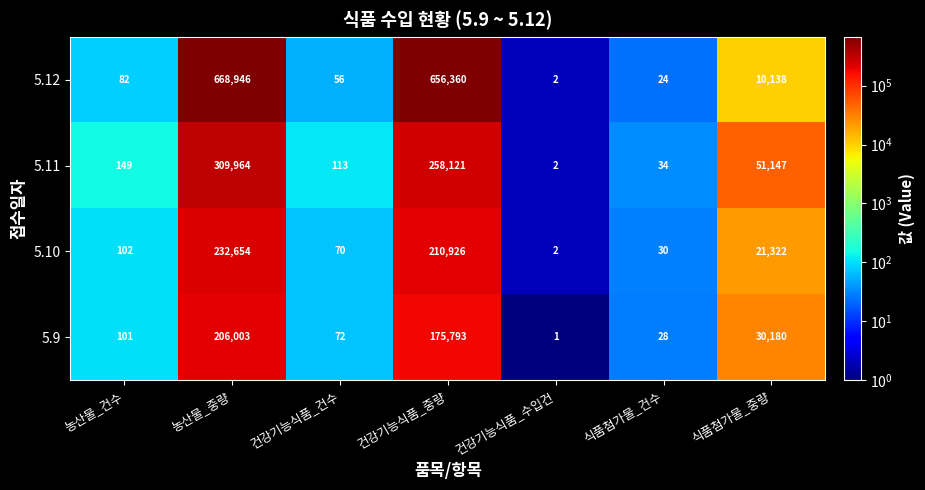

What is the difference between the 5.12 values at 건강기능식품_수입건 and 농산물_중량?

668944